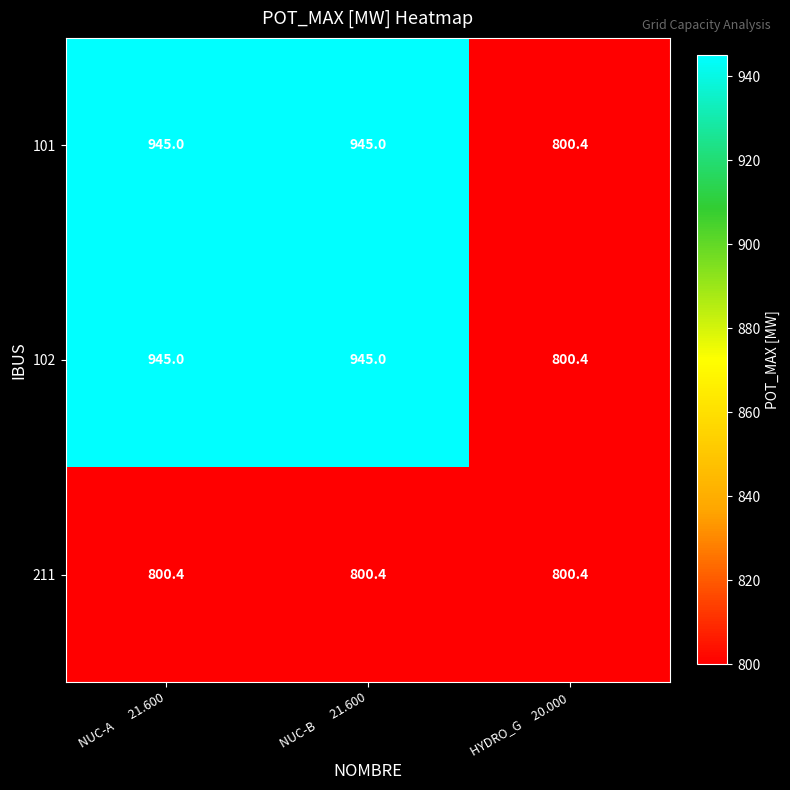

What is the approximate value of 102 at HYDRO_G     20.000?

800.4